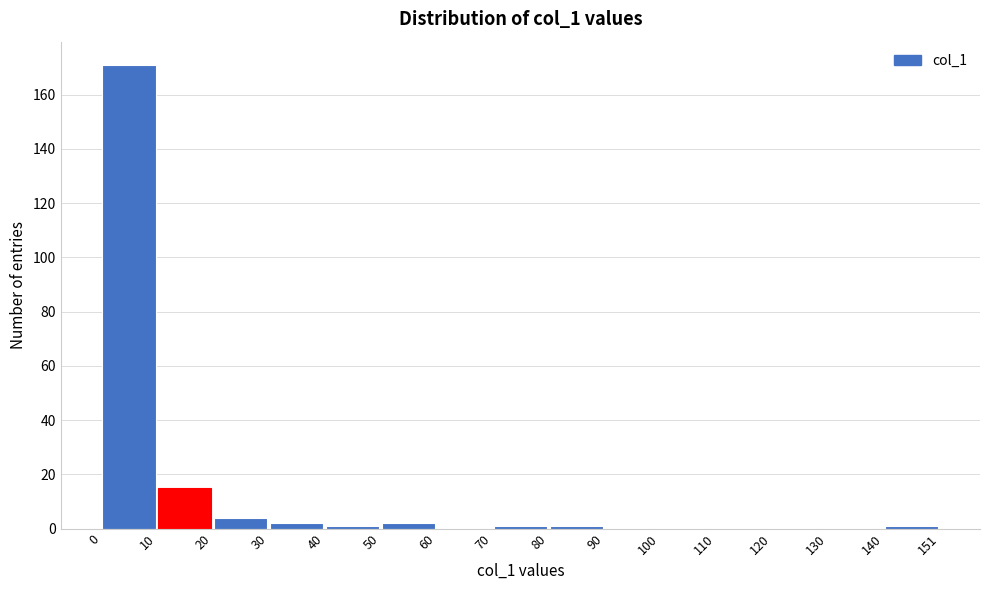

Over which range of the x-axis is the bar tallest?

0 to 10